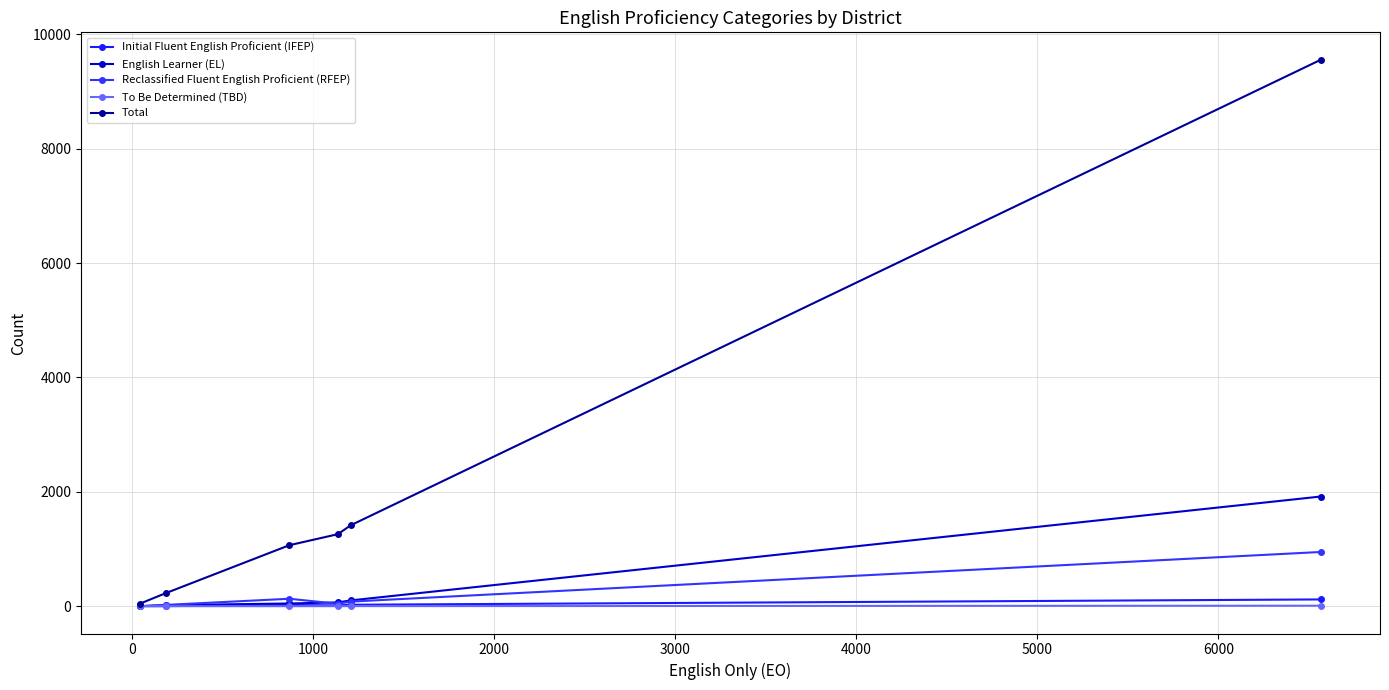

Which series has the largest total across all categories?

Total